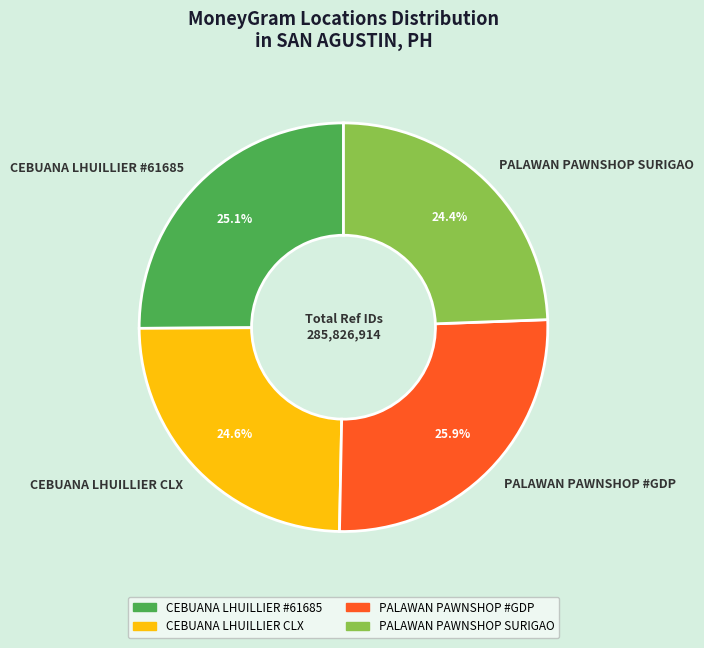

Which slice is the largest?

PALAWAN PAWNSHOP #GDP